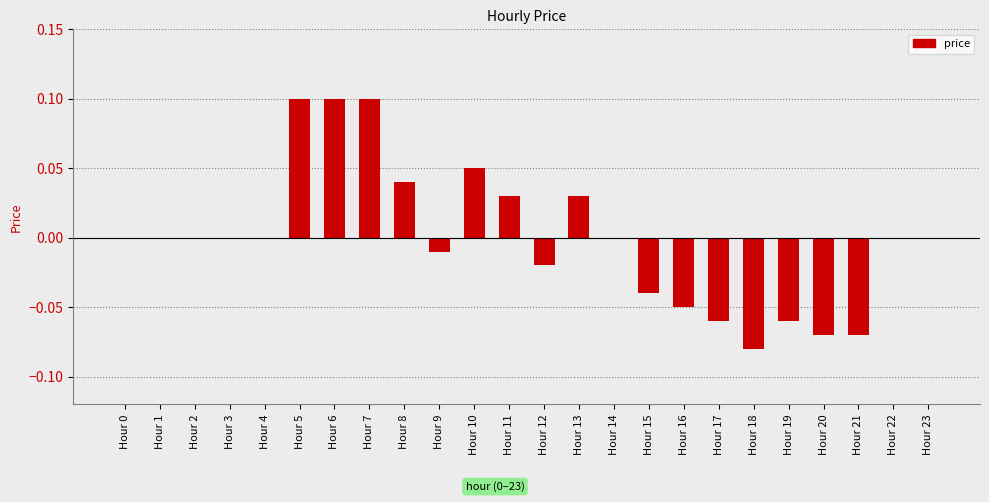

Between Hour 6 and Hour 4, which is larger?

Hour 6